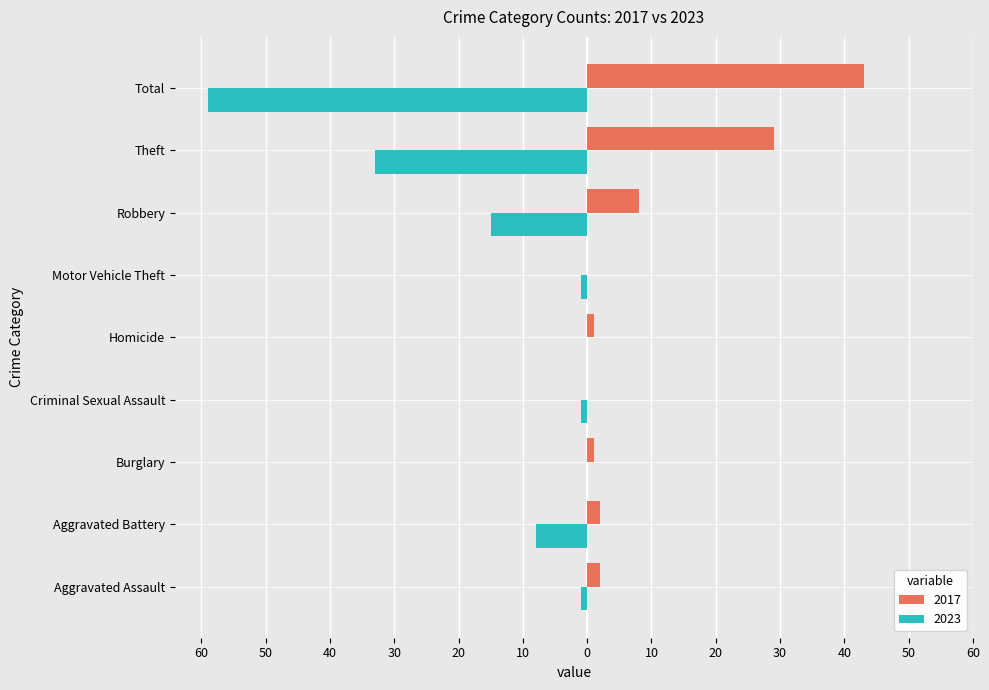

At Theft, list the series in order from smallest to largest.

2023, 2017